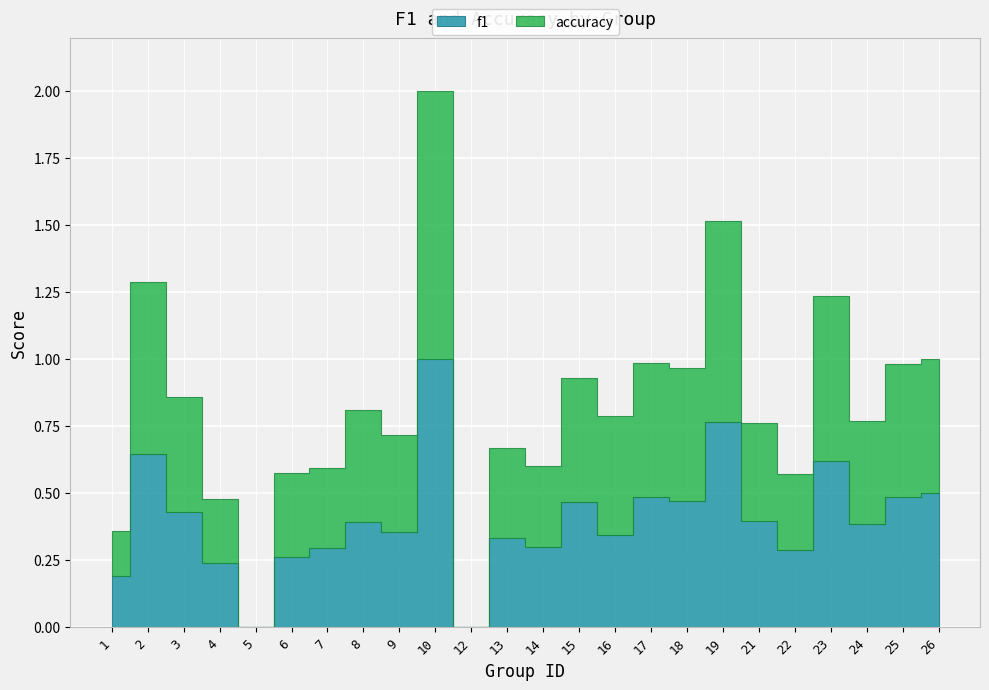

Is it true that accuracy equals 0.4 at 9?

True